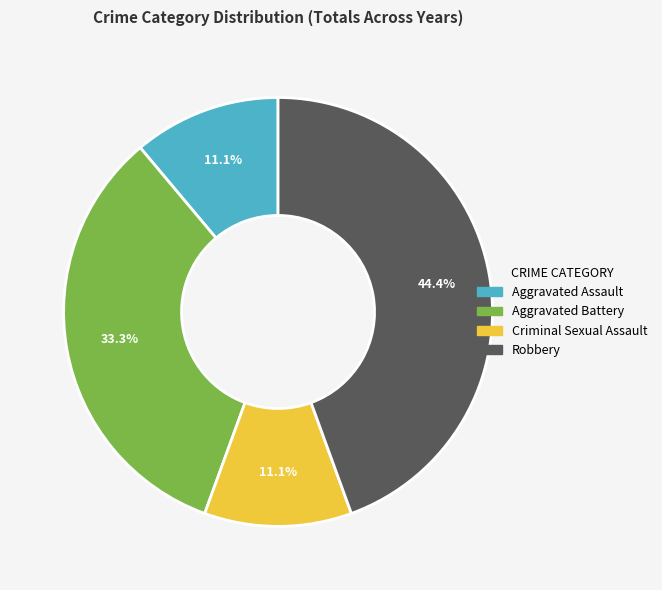

How many slices are in this pie chart?

4